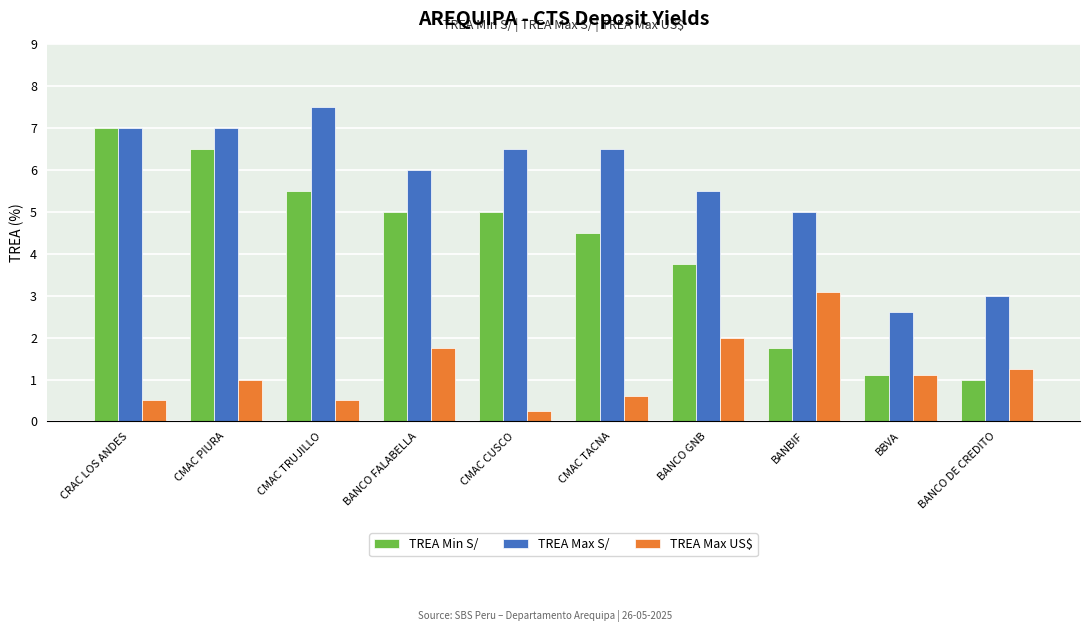

At how many categories does at least one series exceed 1?

10